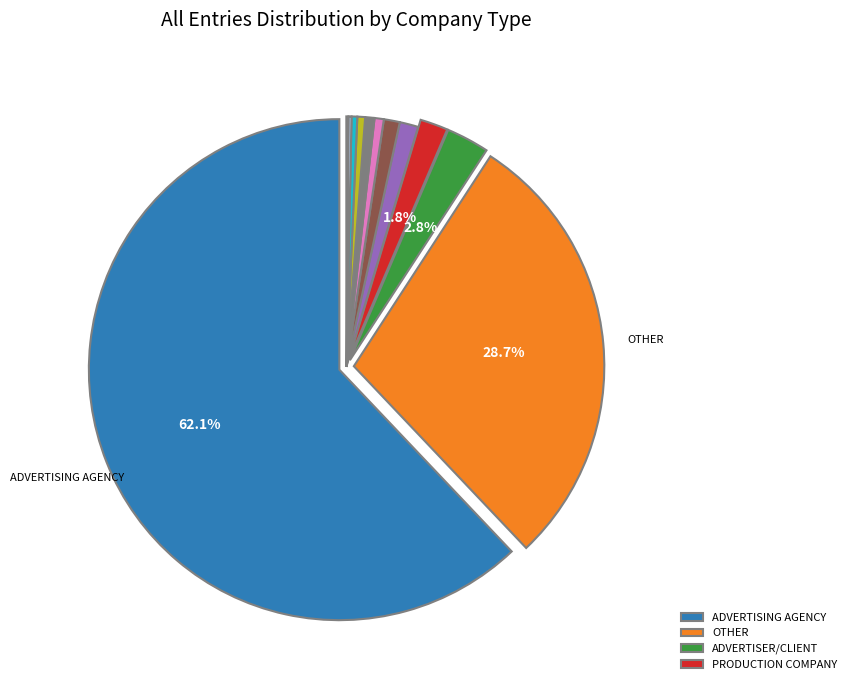

Does any single category account for the majority?

Yes